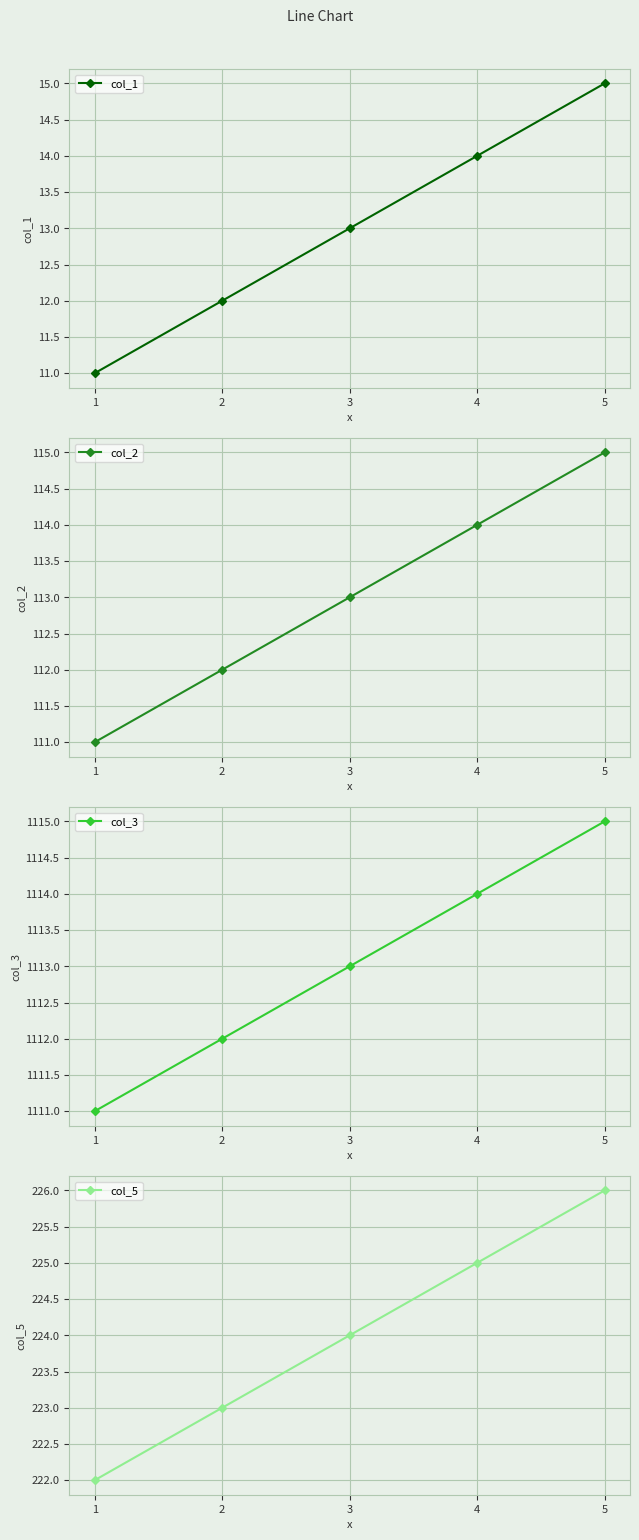

What is the lowest value of the col_2 series?

111